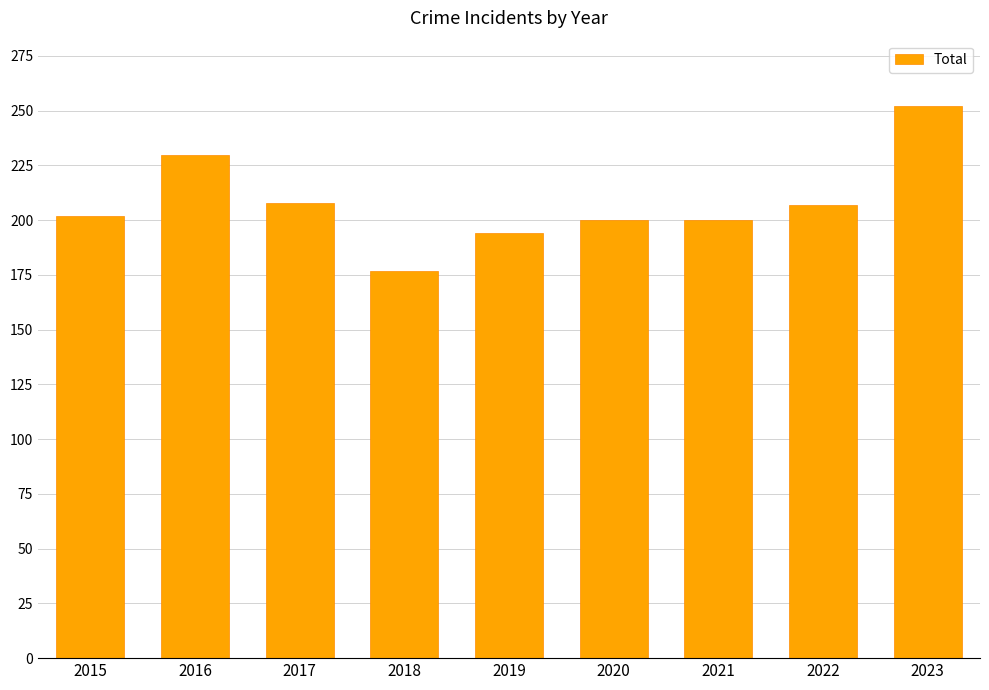

What value does the data have at 2015?

202